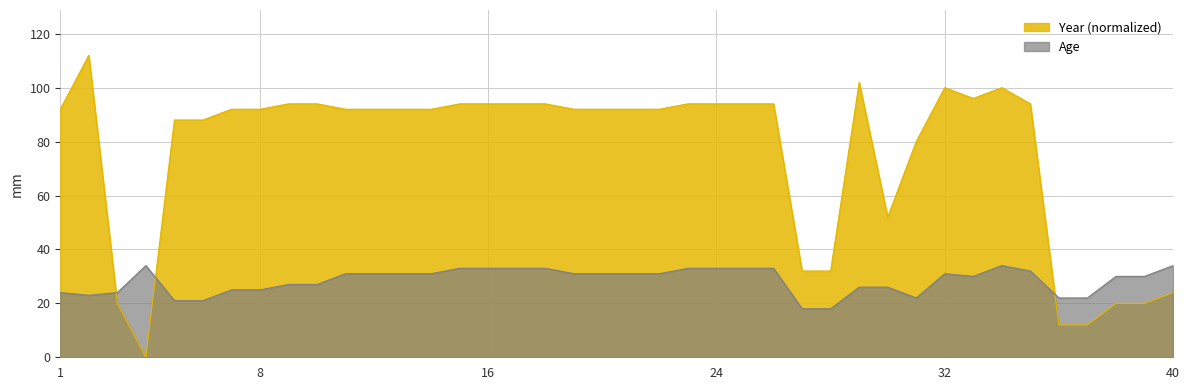

Does the chart have visible grid lines?

Yes